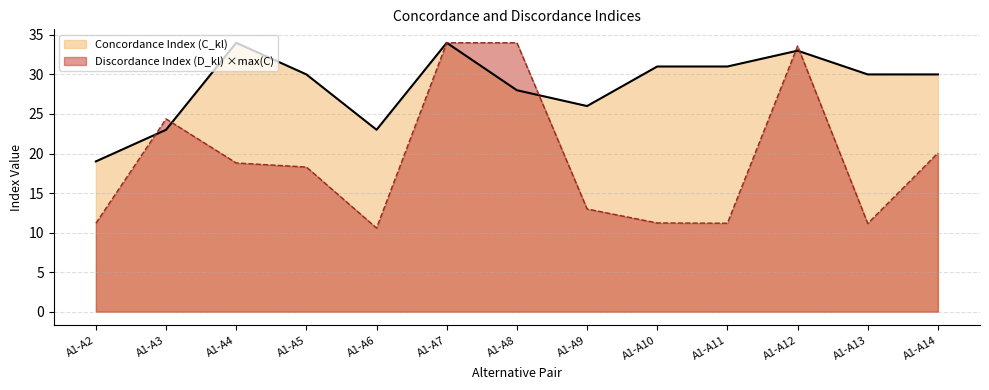

What is the total value across all series at A1-A2?

30.2